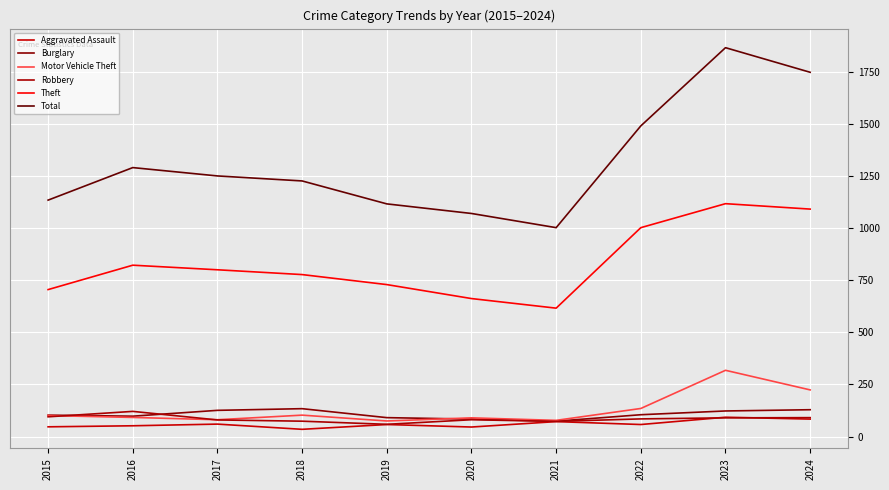

What is the sum of the Burglary values at 2018 and 2023?

257